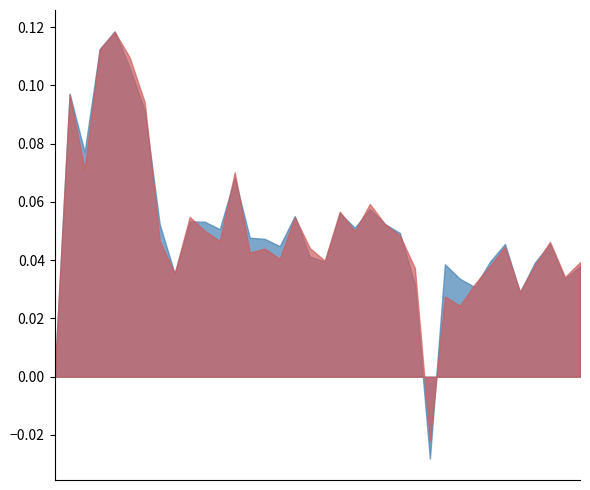

List the series in order of their overall mean, highest first.

GDP, GVA